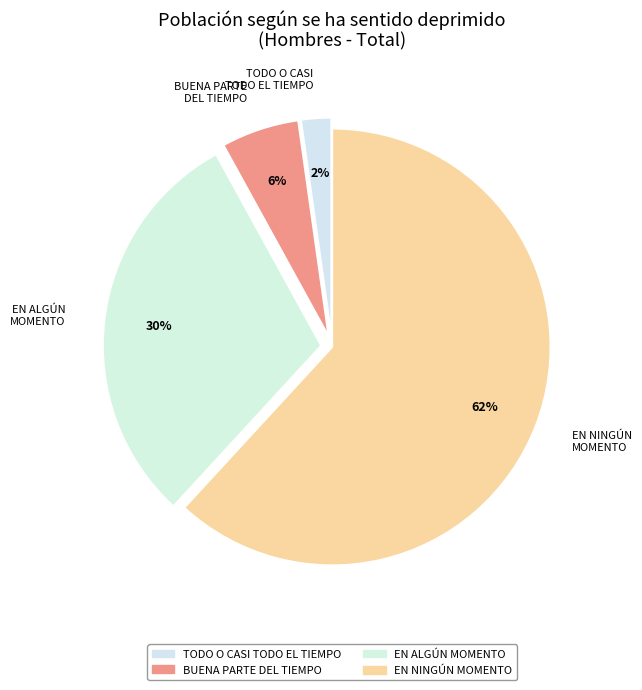

The EN NINGÚN MOMENTO slice represents 62% of the pie. True or false?

True